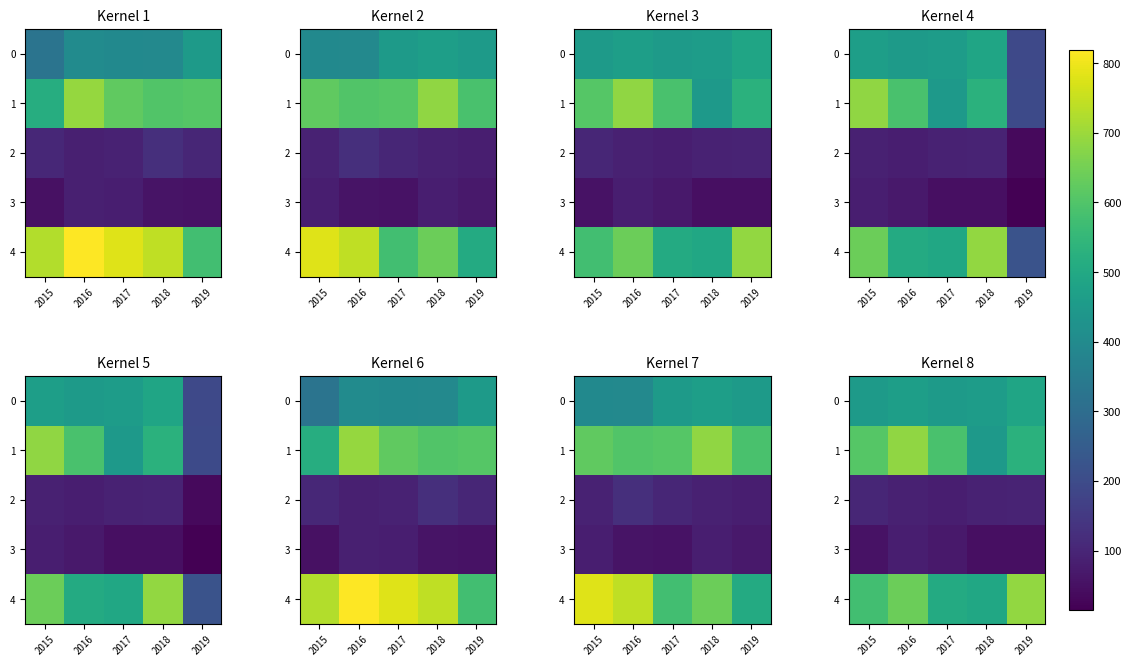

Between 2016 and 2017, which series saw the biggest shift?

4